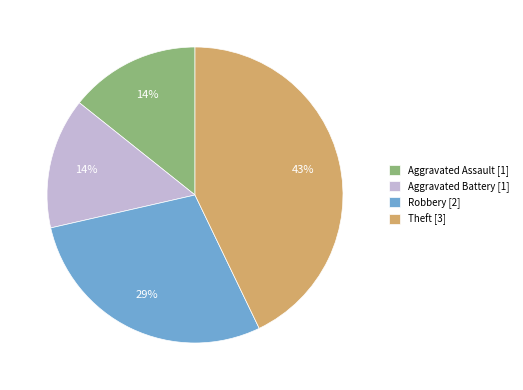

How many segments does this pie chart have?

4